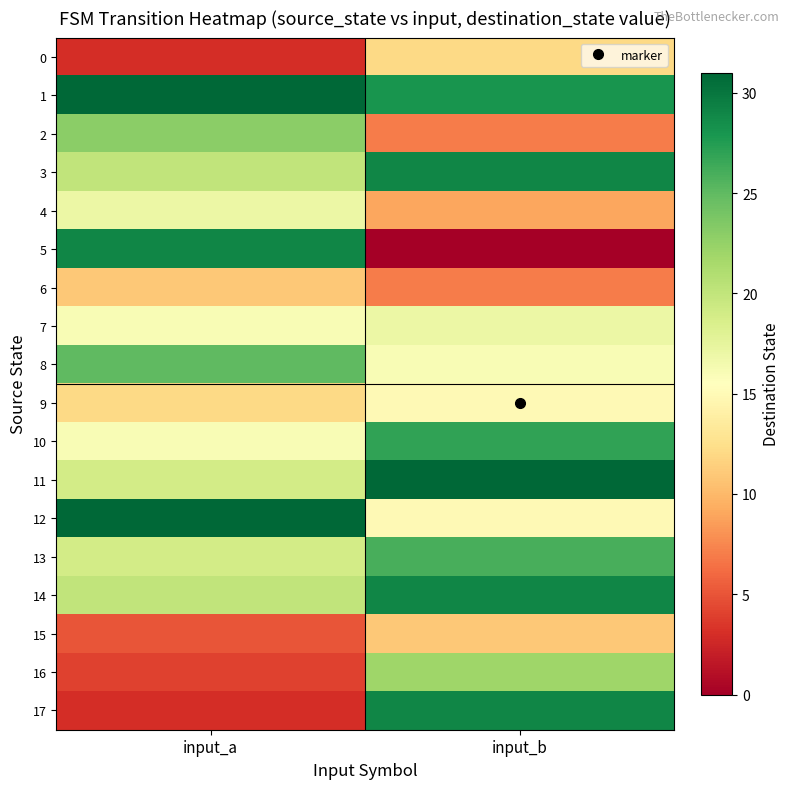

Rank the series at input_b from lowest to highest value.

5, 2, 6, 4, 15, 0, 9, 12, 8, 7, 16, 13, 10, 1, 3, 14, 17, 11